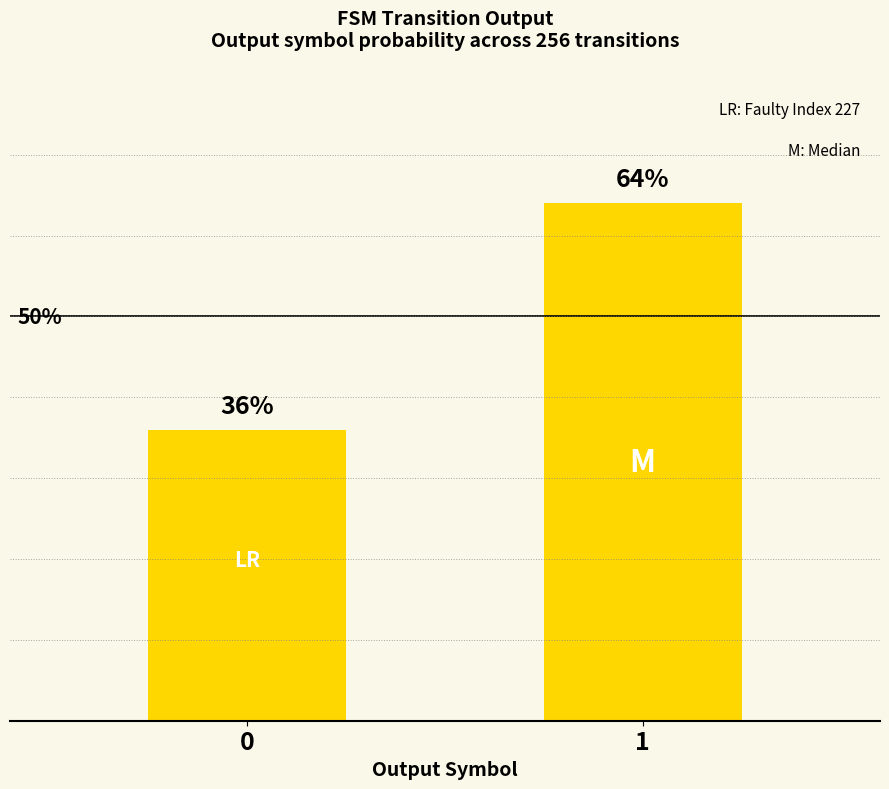

What is the average value?

50.0